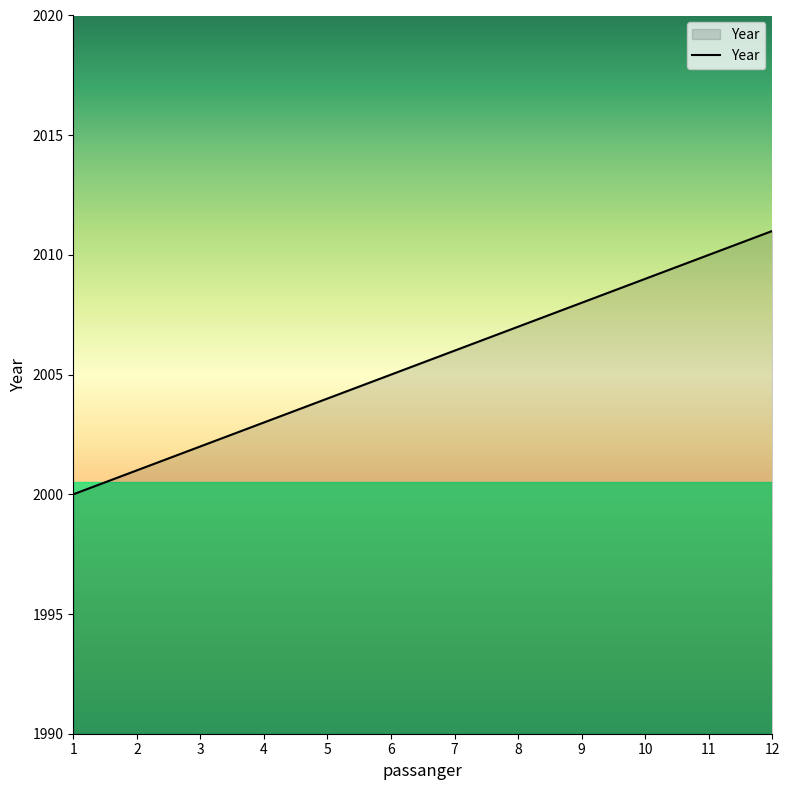

True or false: the data has more than 1 interior local peaks.

False